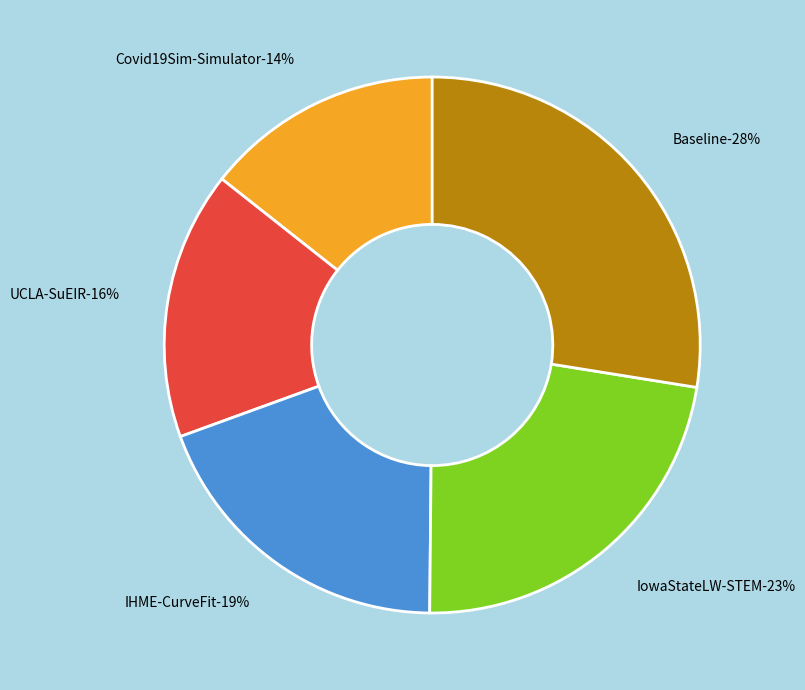

Does Covid19Sim-Simulator represent more than half of the total?

No